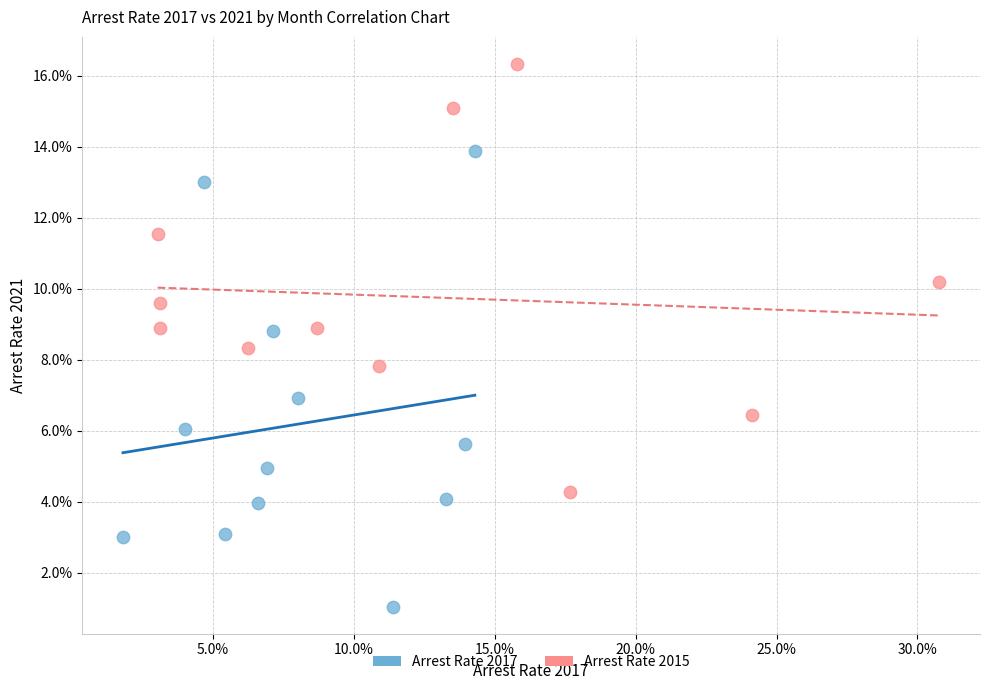

What are all the series names shown in the legend?

Arrest Rate 2017, Arrest Rate 2015